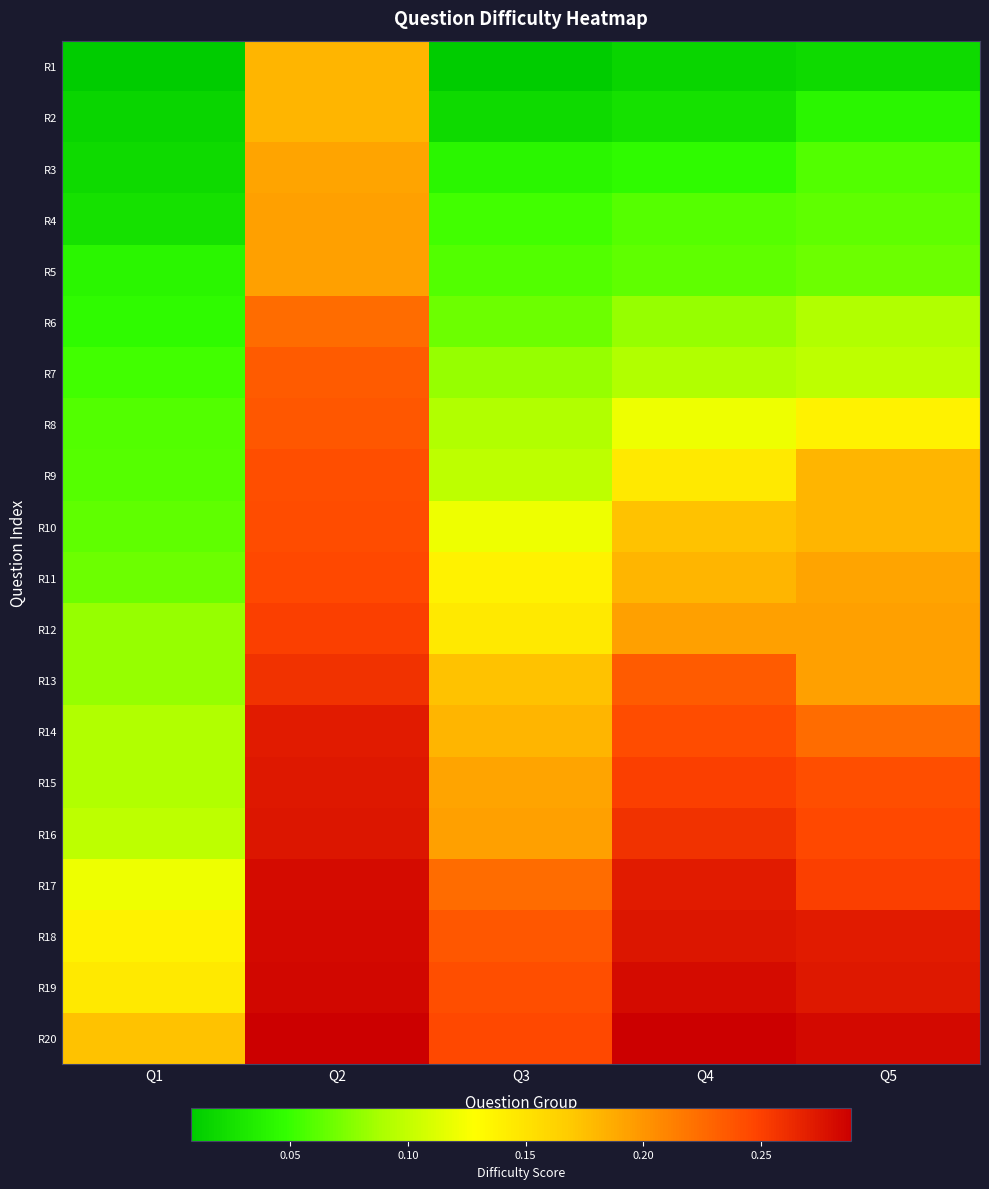

At which category is the sum across all series the highest?

Q2